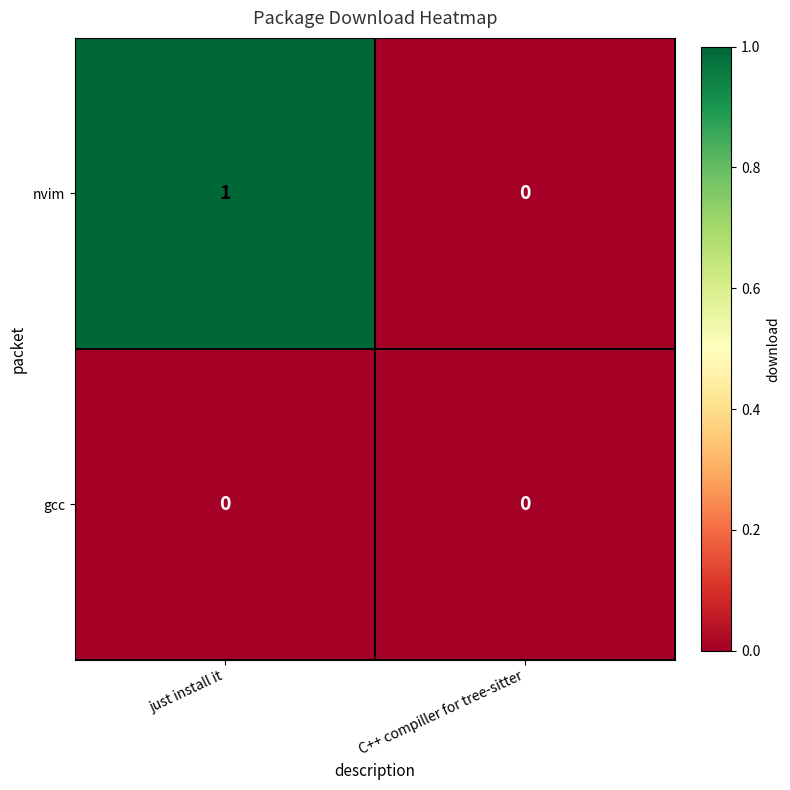

What is the greatest value displayed?

1